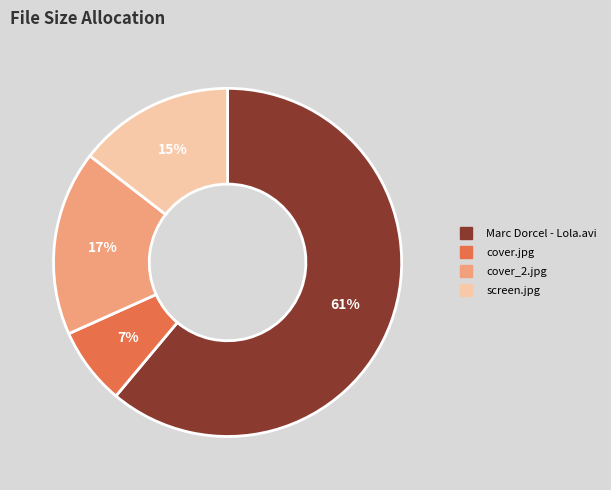

What is the smallest slice in the pie chart?

cover.jpg